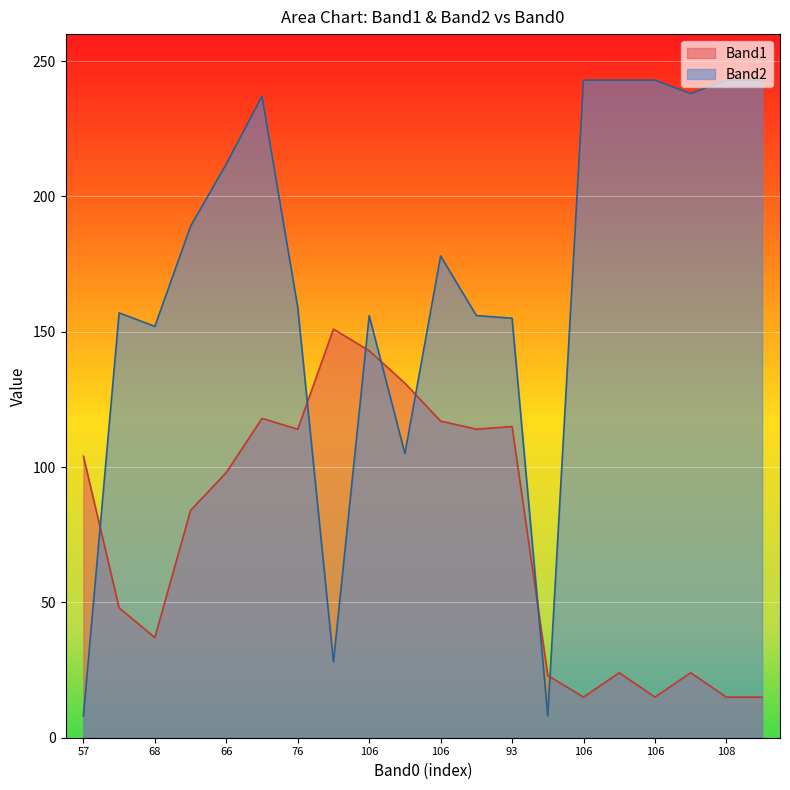

After their last crossing, which series has the higher values: Band2 or Band1?

Band2